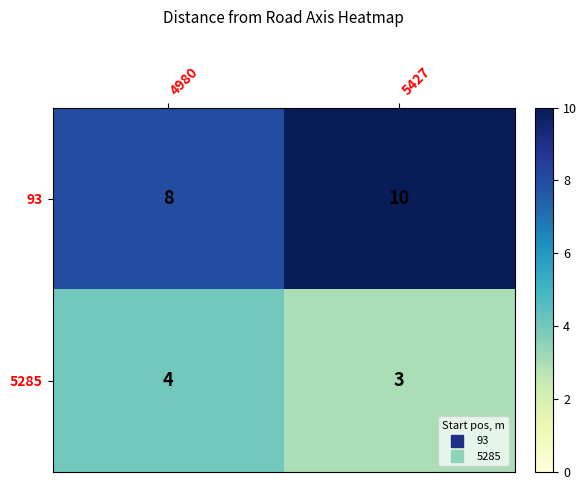

What is the average value of the 5285 series?

4